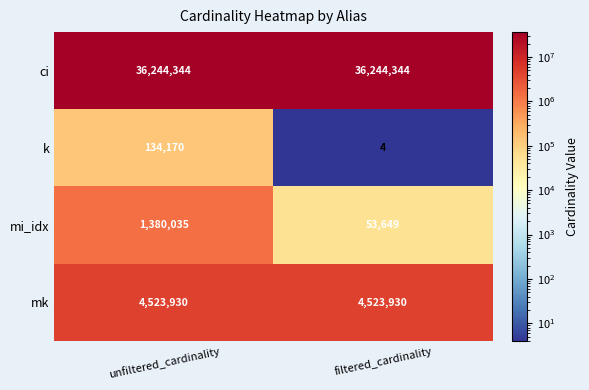

What is the smallest value displayed?

4